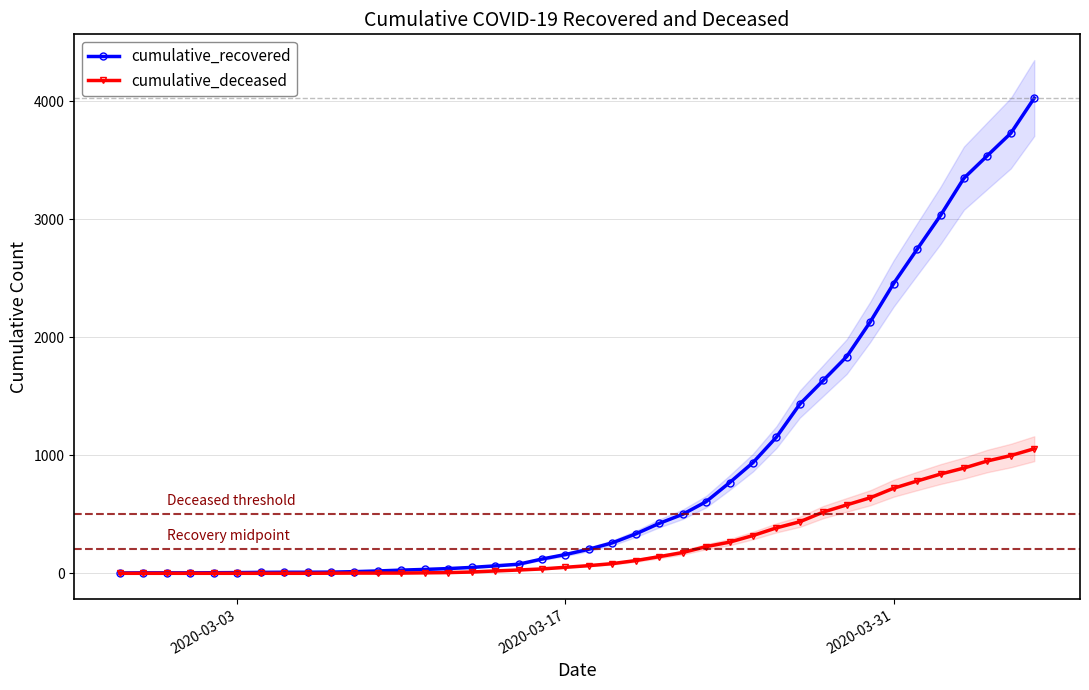

What is the highest value of the cumulative_deceased series?

1056